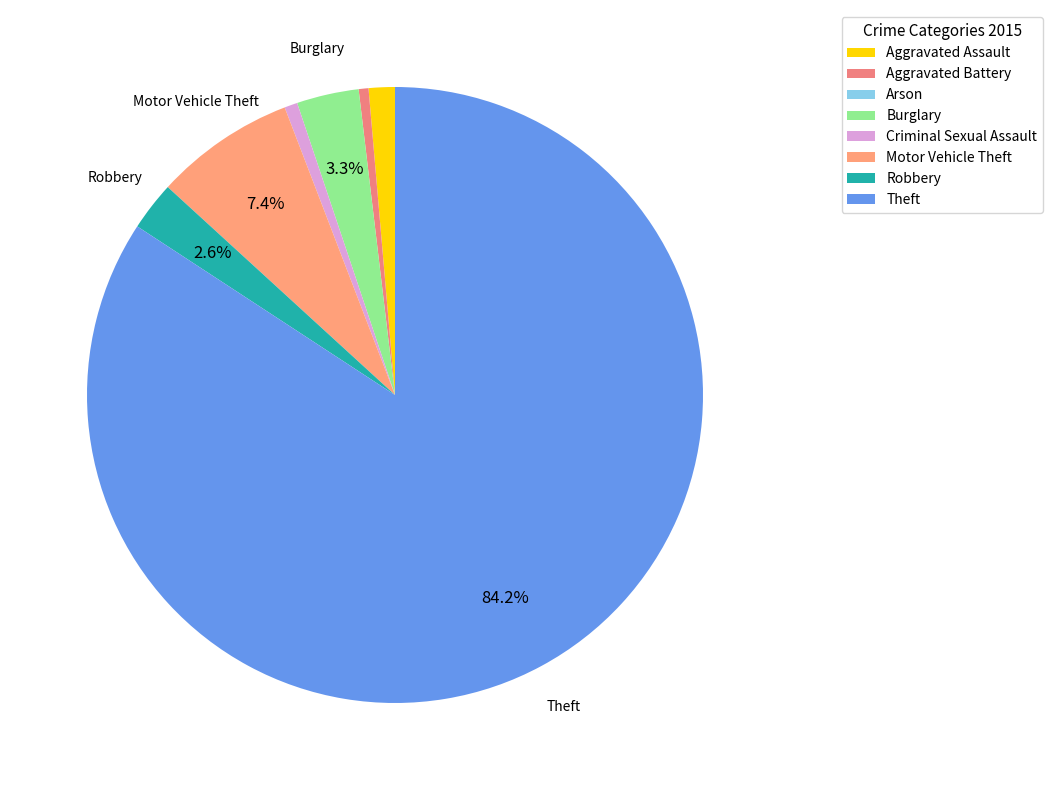

To the nearest percent, what is the difference between the largest and smallest slice percentages?

84%